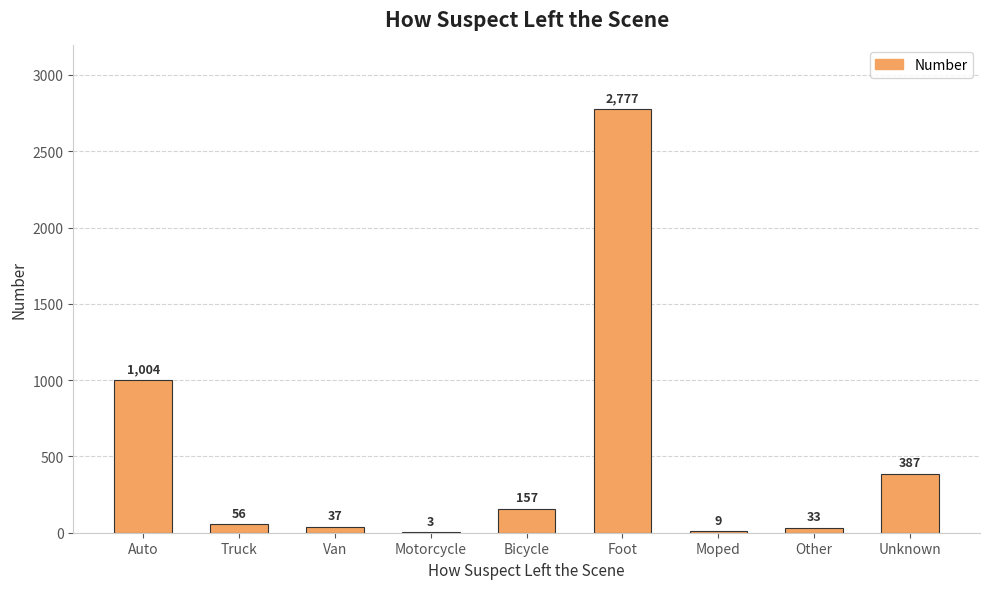

The chart shows a value of 56 at Truck. True or false?

True